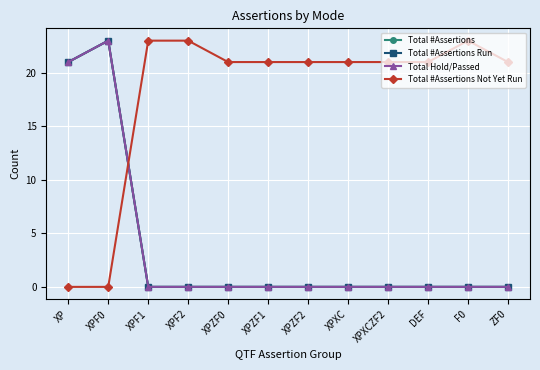

Reading left to right, list all the values displayed in this chart.

Total #Assertions: XP=21	XPF0=23	XPF1=0	XPF2=0	XPZF0=0	XPZF1=0	XPZF2=0	XPXC=0	XPXCZF2=0	DEF=0	F0=0	ZF0=0
Total #Assertions Run: XP=21	XPF0=23	XPF1=0	XPF2=0	XPZF0=0	XPZF1=0	XPZF2=0	XPXC=0	XPXCZF2=0	DEF=0	F0=0	ZF0=0
Total Hold/Passed: XP=21	XPF0=23	XPF1=0	XPF2=0	XPZF0=0	XPZF1=0	XPZF2=0	XPXC=0	XPXCZF2=0	DEF=0	F0=0	ZF0=0
Total #Assertions Not Yet Run: XP=0	XPF0=0	XPF1=23	XPF2=23	XPZF0=21	XPZF1=21	XPZF2=21	XPXC=21	XPXCZF2=21	DEF=21	F0=23	ZF0=21